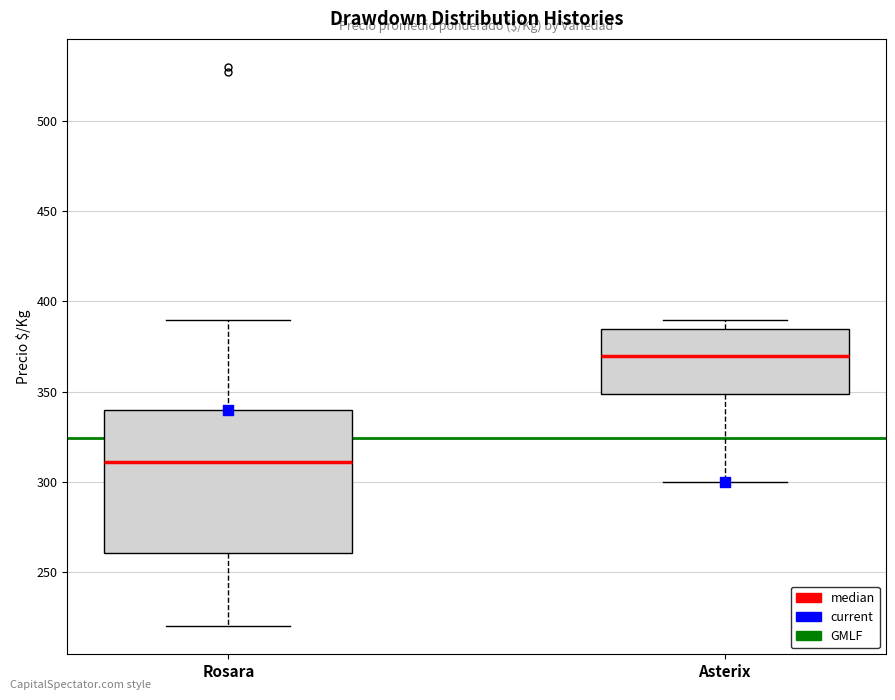

Reading left to right, read every box against the y-axis: the position of its median line, the range the box covers, and the ends of its whiskers. The values are not printed on the chart, so give them approximately, as read against the axis.

Rosara: median 310, box 260 to 340, whiskers 220 to 390
Asterix: median 370, box 350 to 385, whiskers 300 to 390